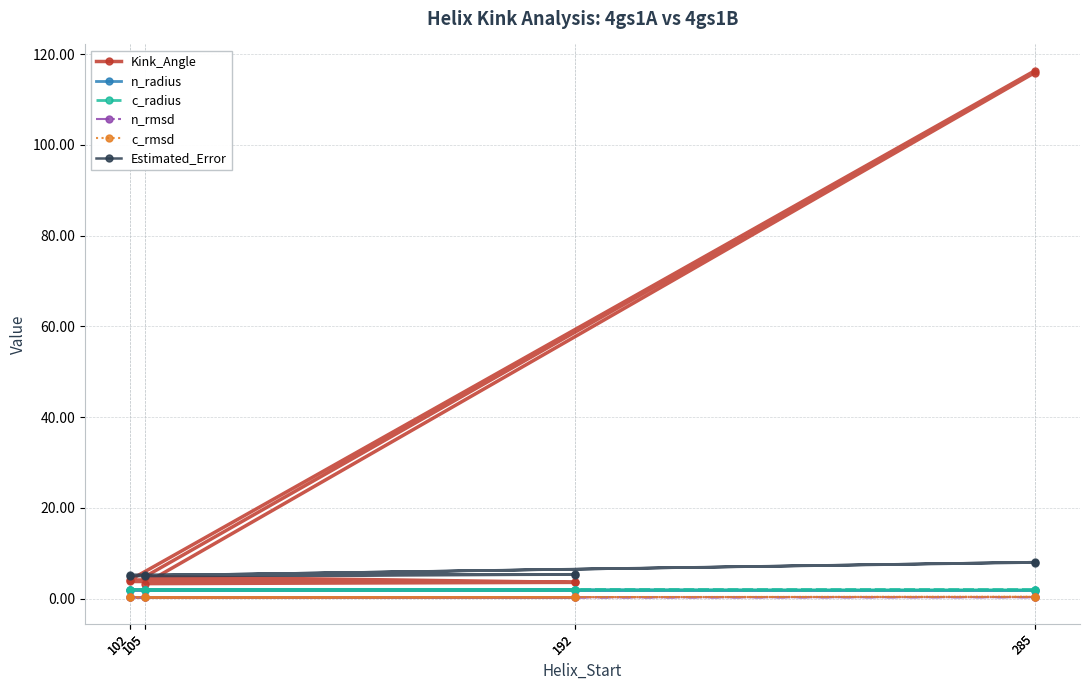

What is the difference between the maximum and minimum values in the Estimated_Error series?

3.1